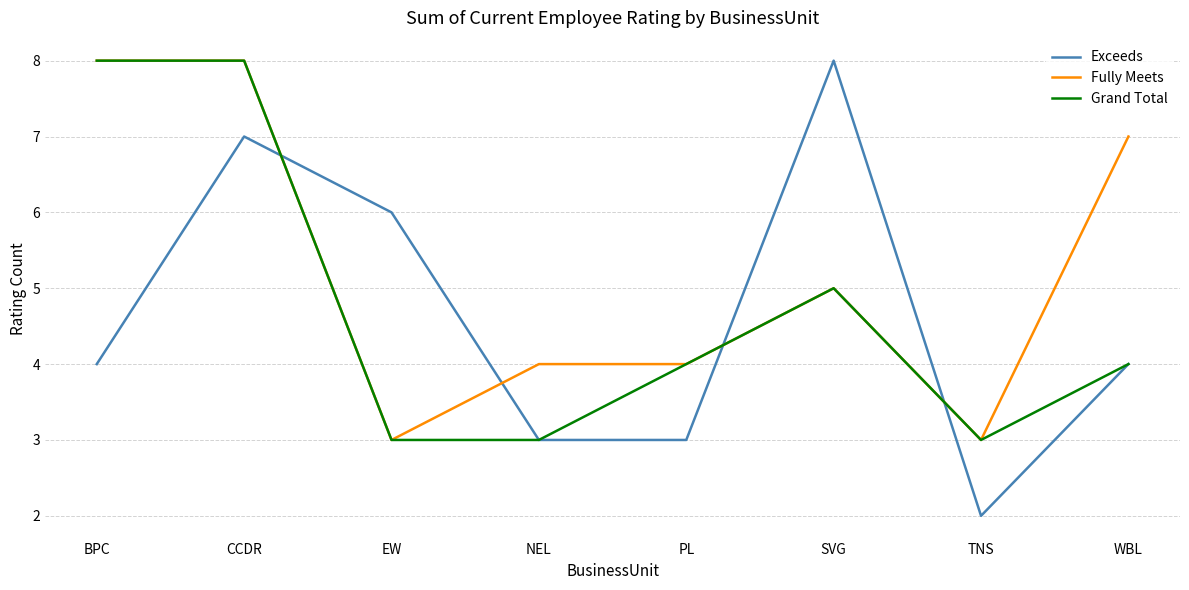

What is the smallest value displayed?

2